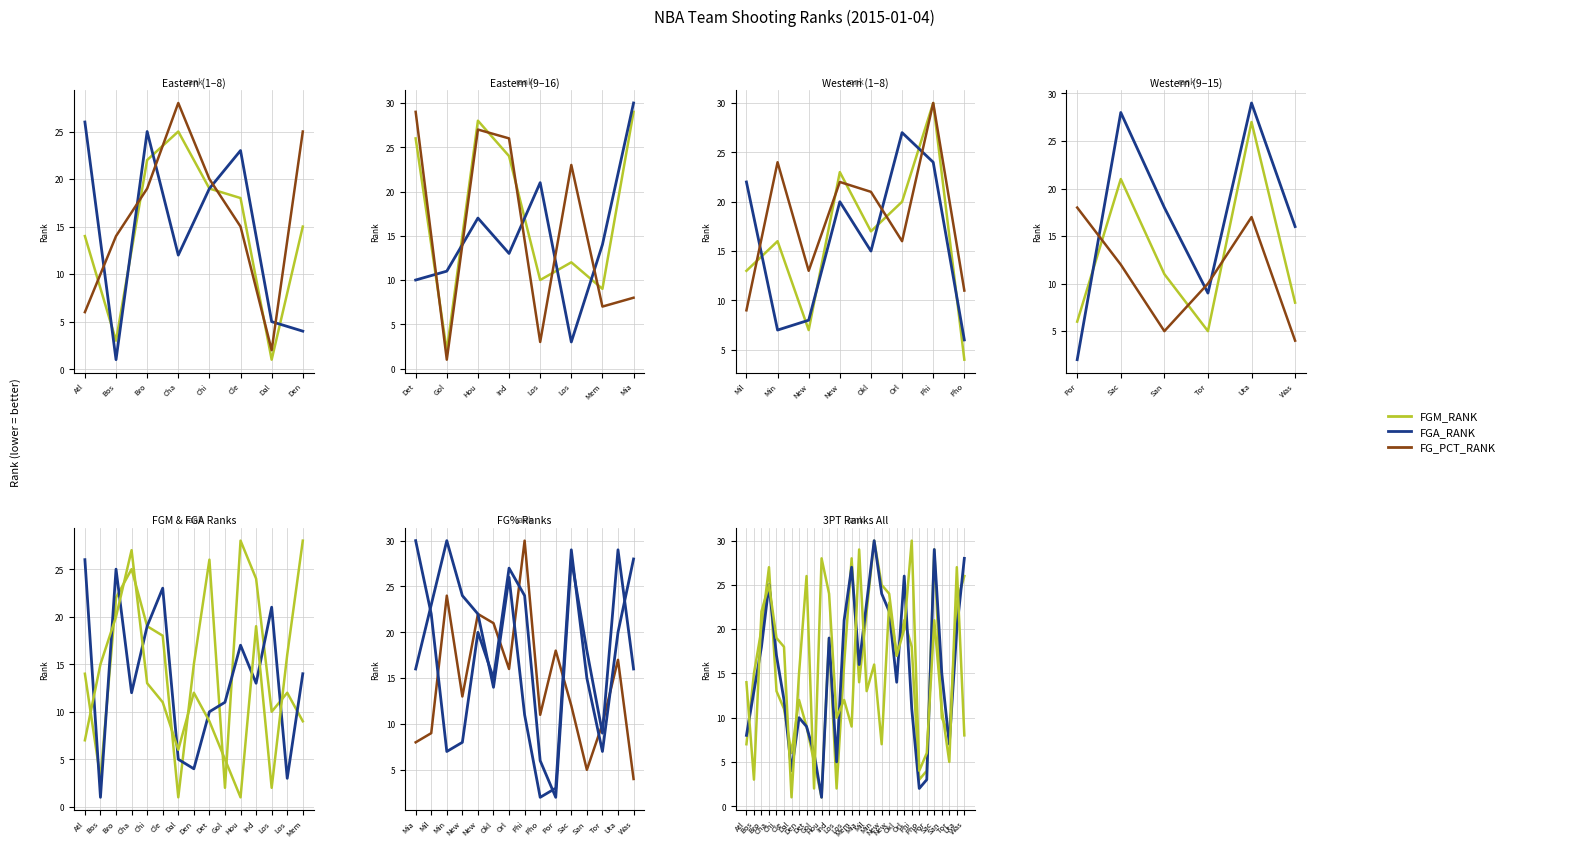

How many values in the FGM_RANK series are below 16?

15